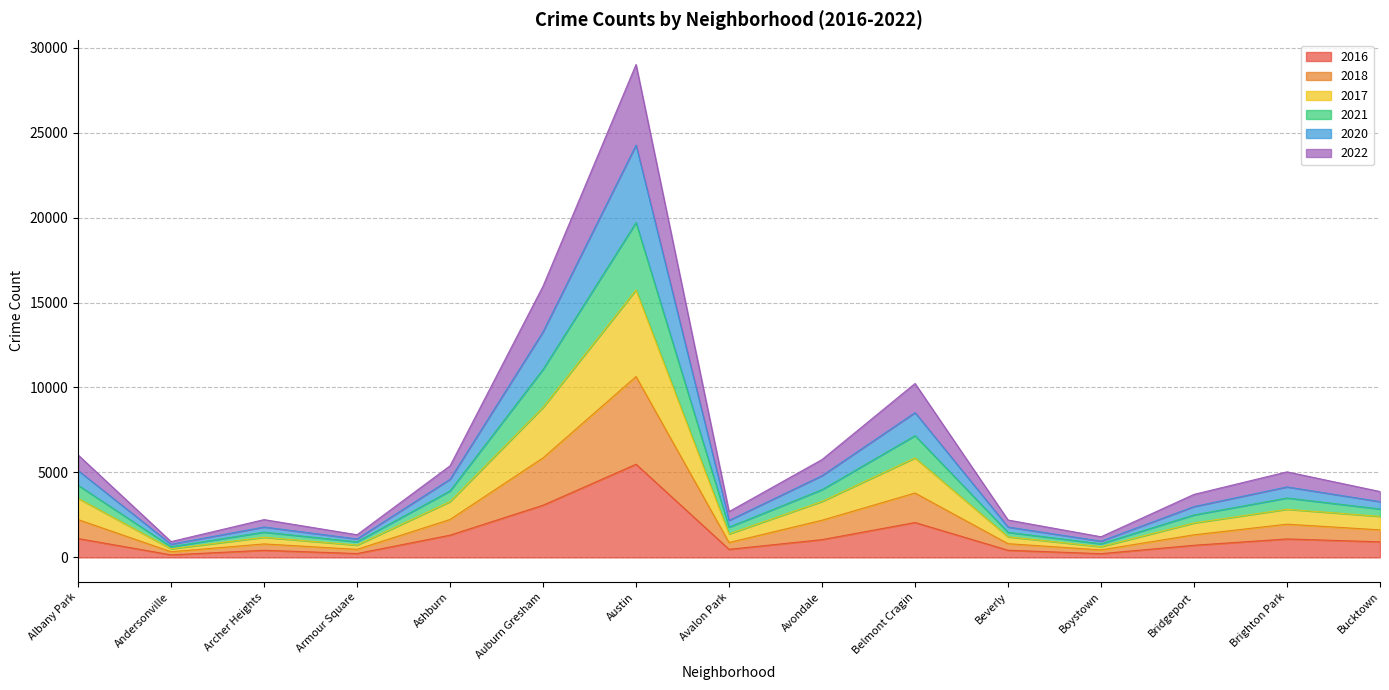

At which label does 2022 reach its peak?

Austin